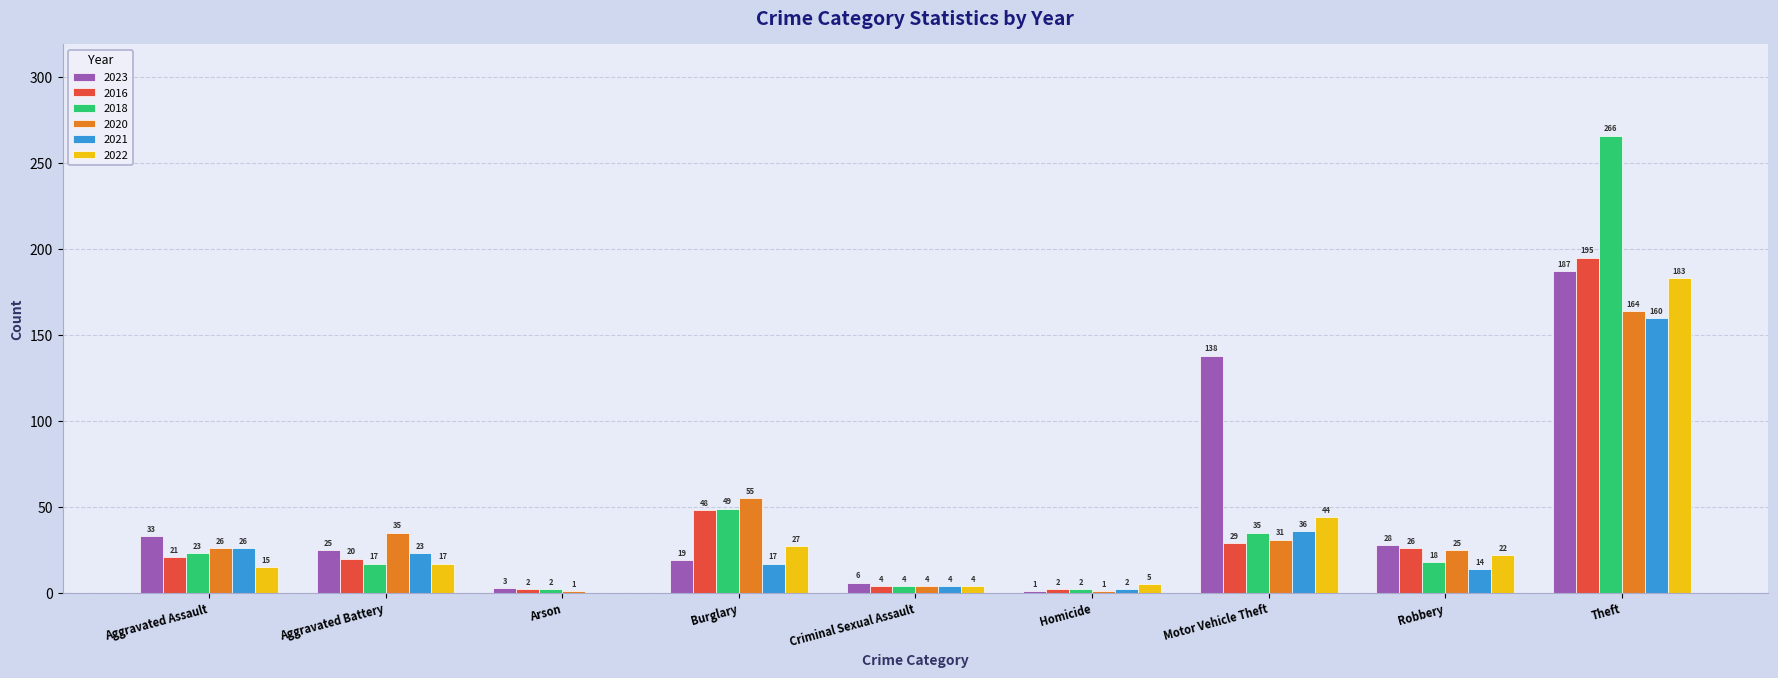

What is the sum of the 2020 values at Aggravated Assault and Homicide?

27